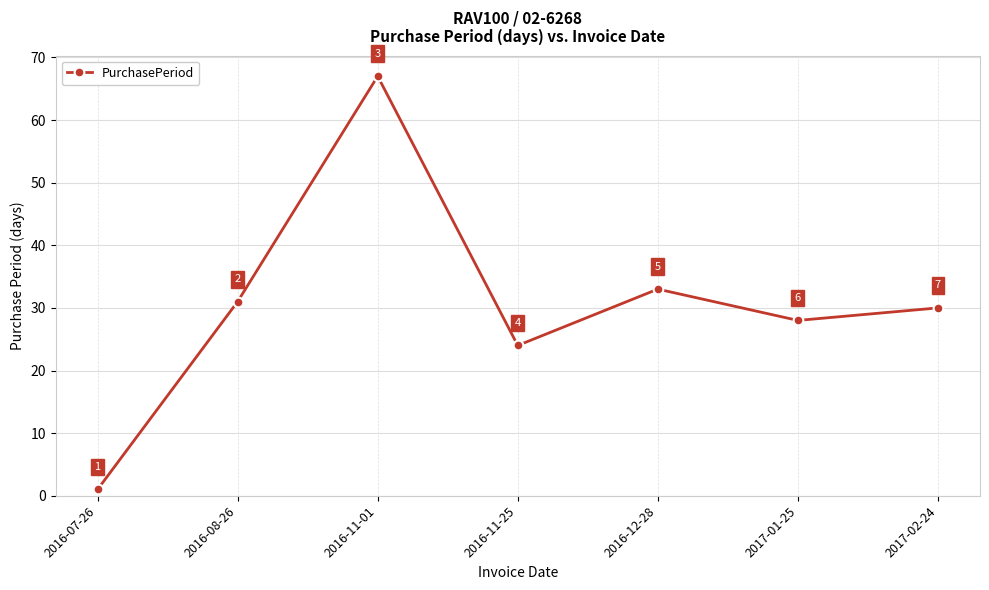

Where does the data first go above 30?

2016-08-26